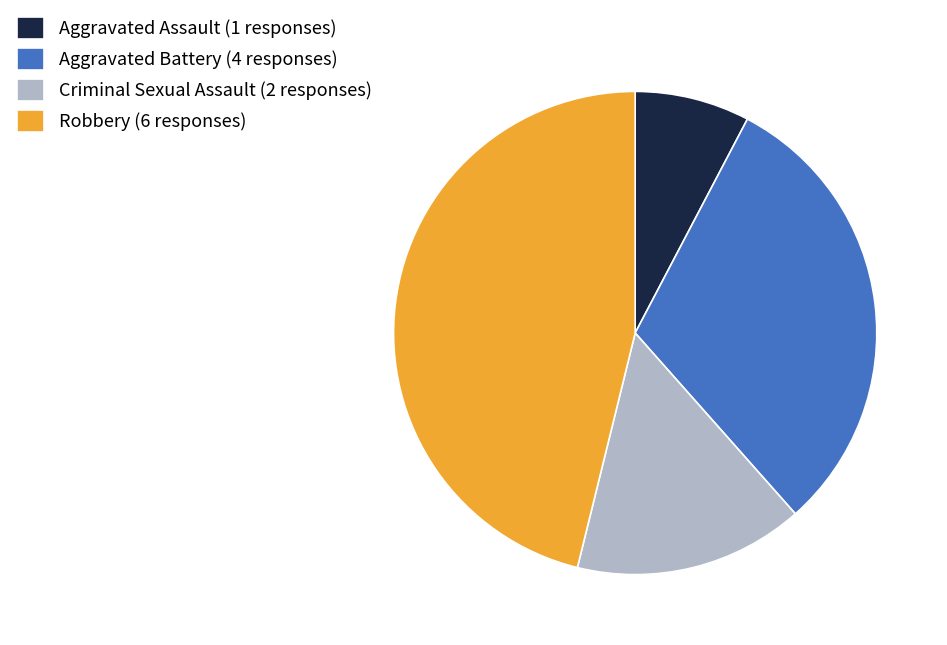

Does Criminal Sexual Assault (2 responses) account for over 50% of the chart?

No